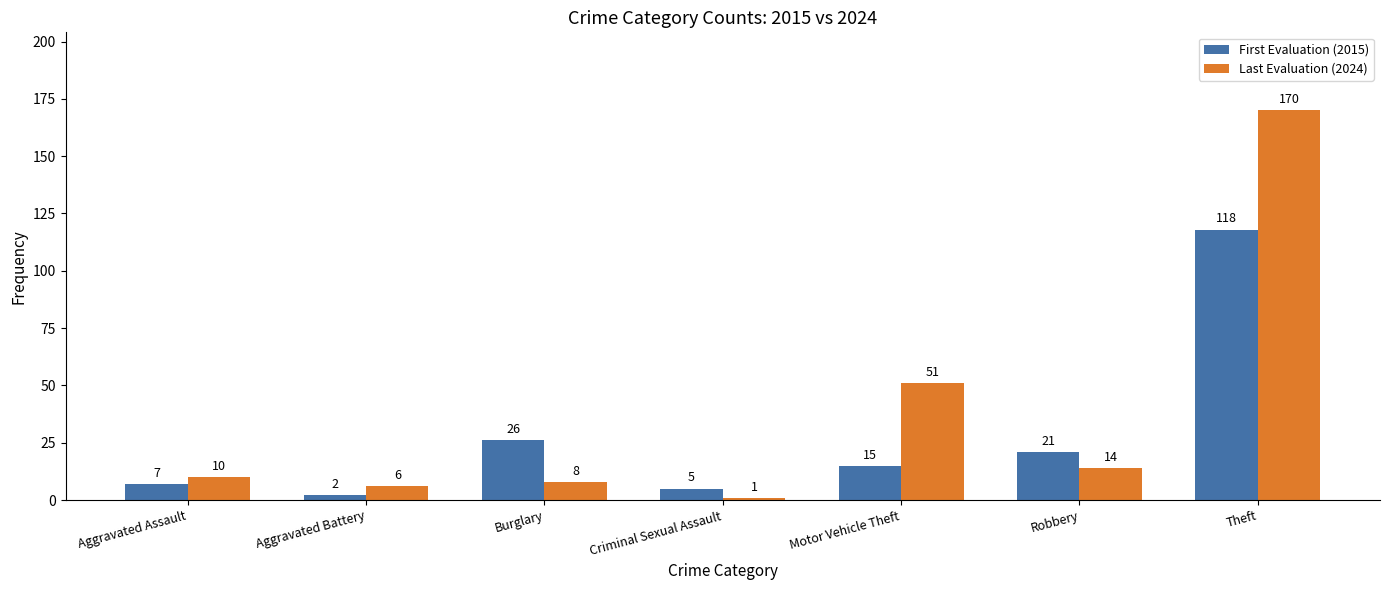

Does the chart contain any negative values?

No